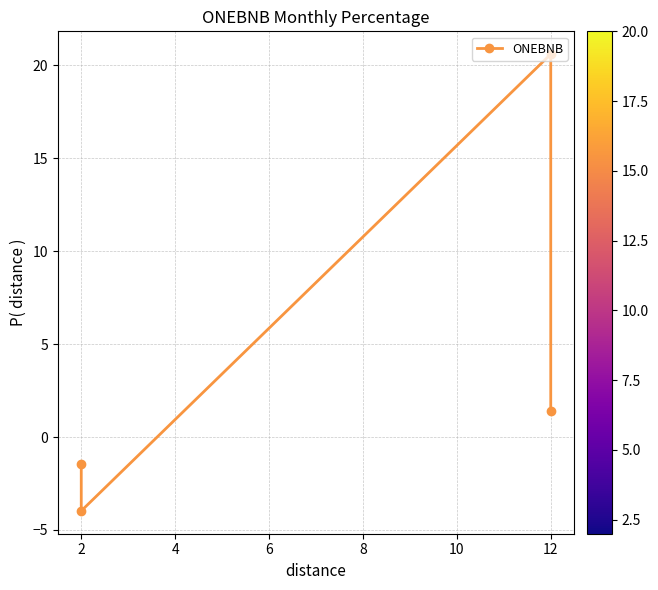

Count the number of data series in this chart.

1